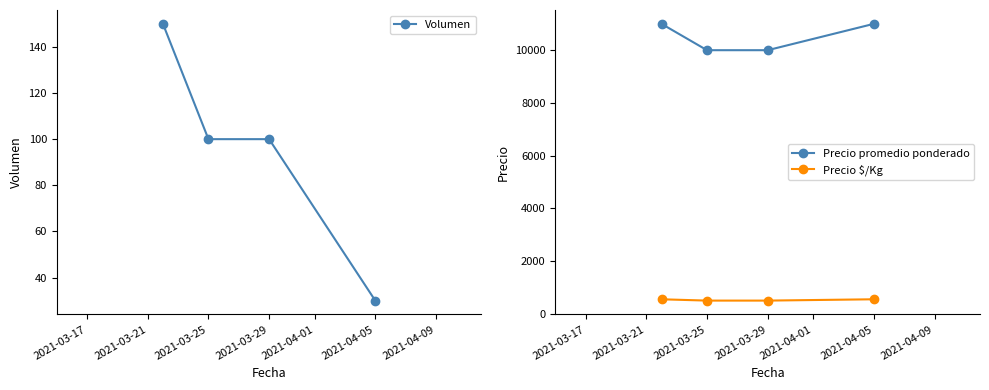

Reading right to left, what are all the values shown in this chart?

Volumen: 30	100	100	150
Precio promedio ponderado: 11000	10000	10000	11000
Precio $/Kg: 550	500	500	550